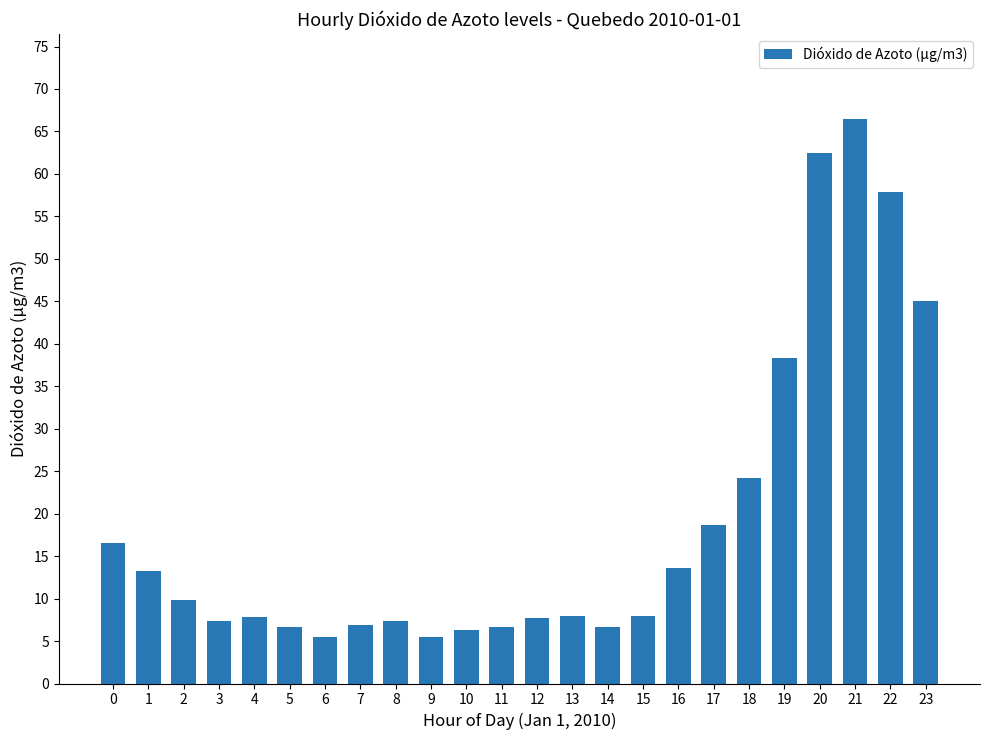

At which category does the chart reach its peak across all series?

21